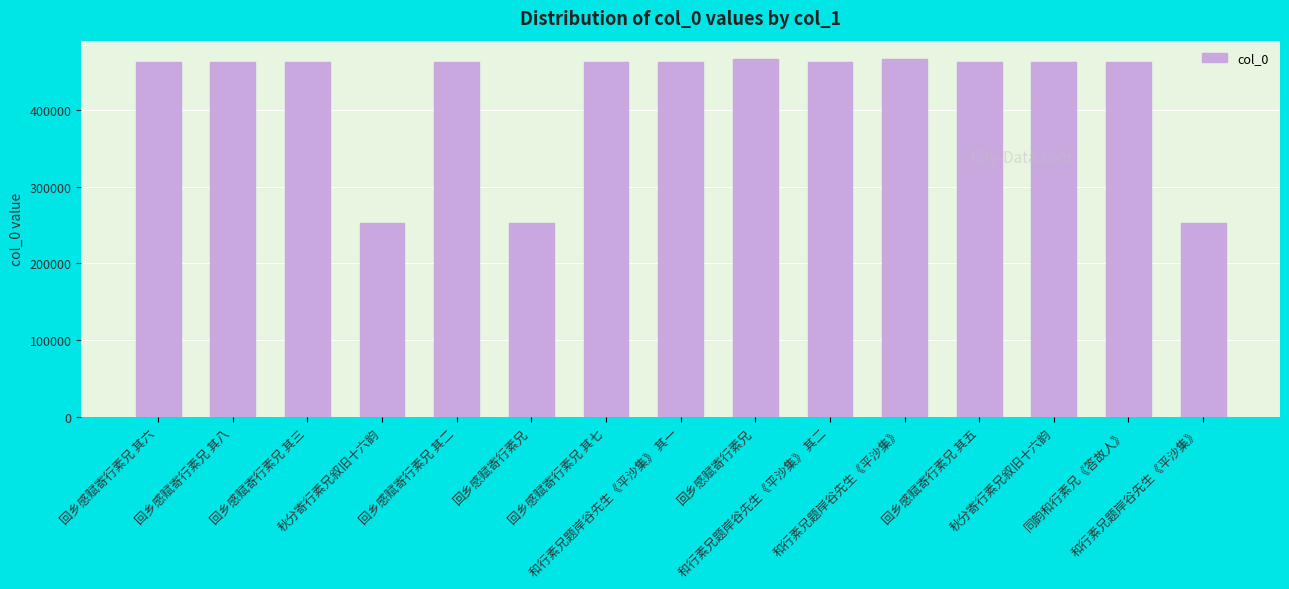

Does the chart contain any negative values?

No